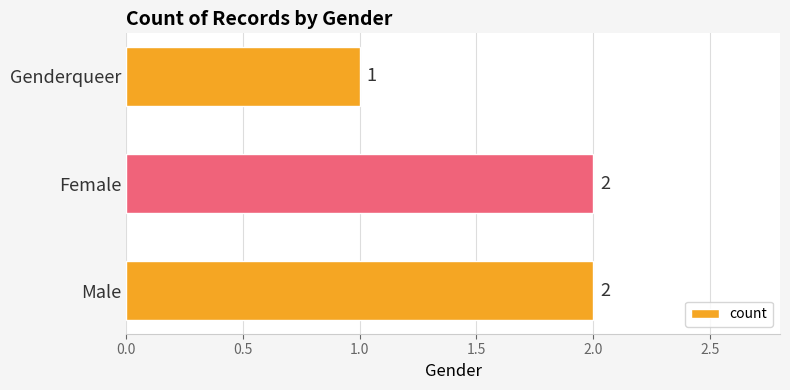

Approximately how many times larger is the value at Female compared to Male?

1.0